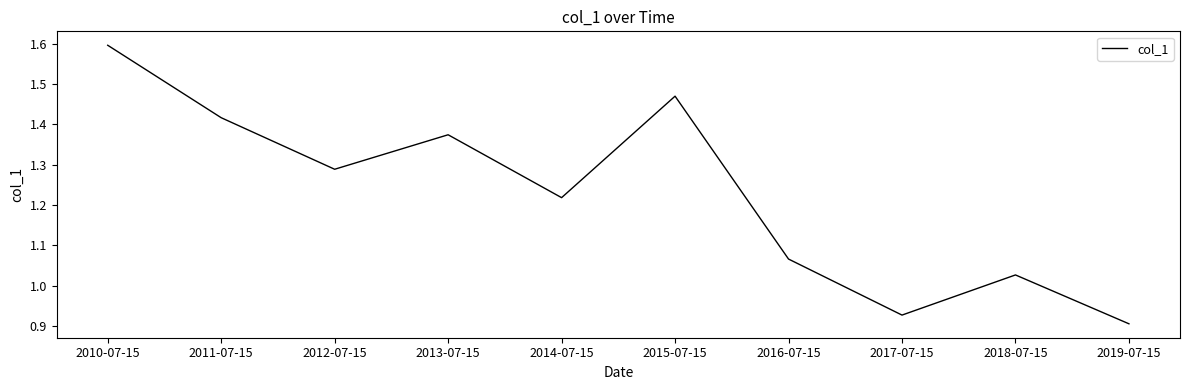

Where is the data nearest to the value 1?

2018-07-15